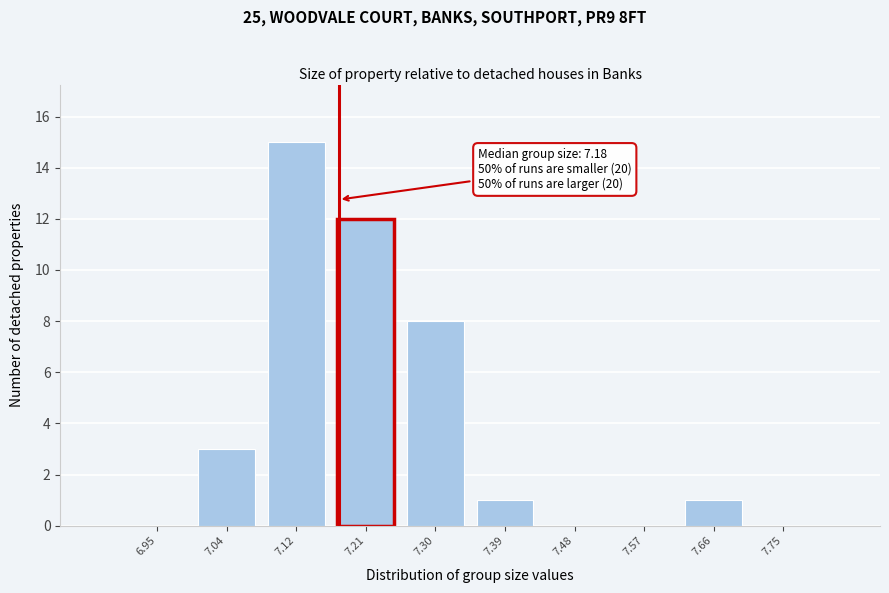

Which range on the x-axis has the tallest bar?

7.08 to 7.17